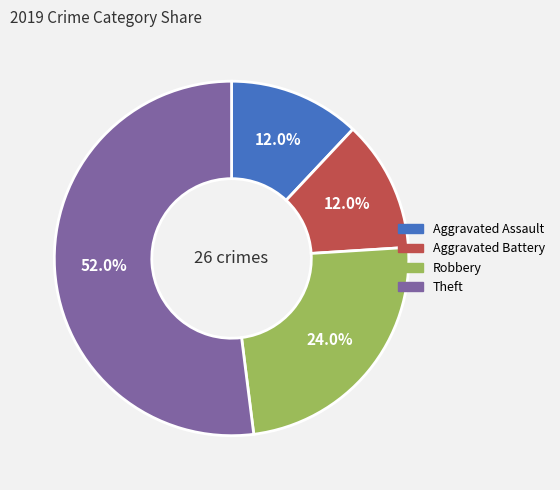

What percentage do Theft and Aggravated Assault together represent?

64.0%